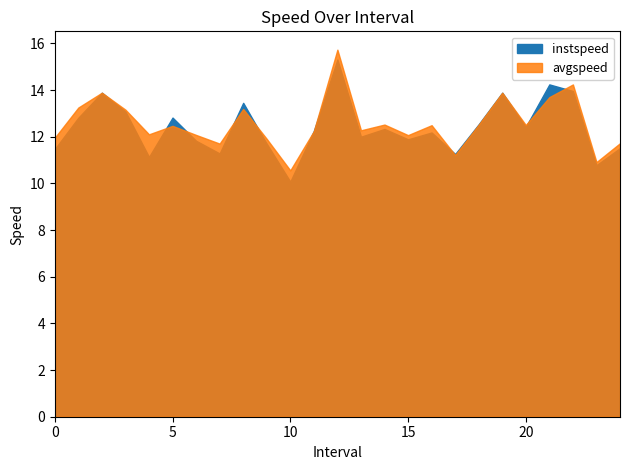

How many interior local valleys does the instspeed series have?

8